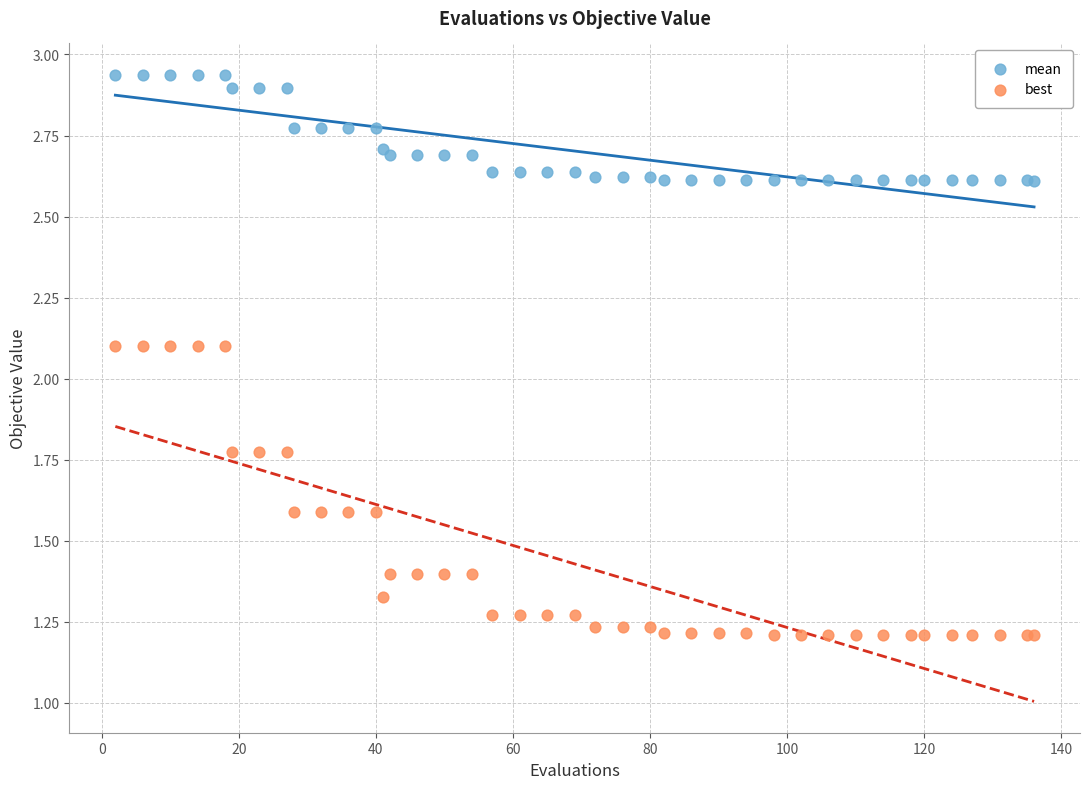

Which series has the widest spread of Y values?

best